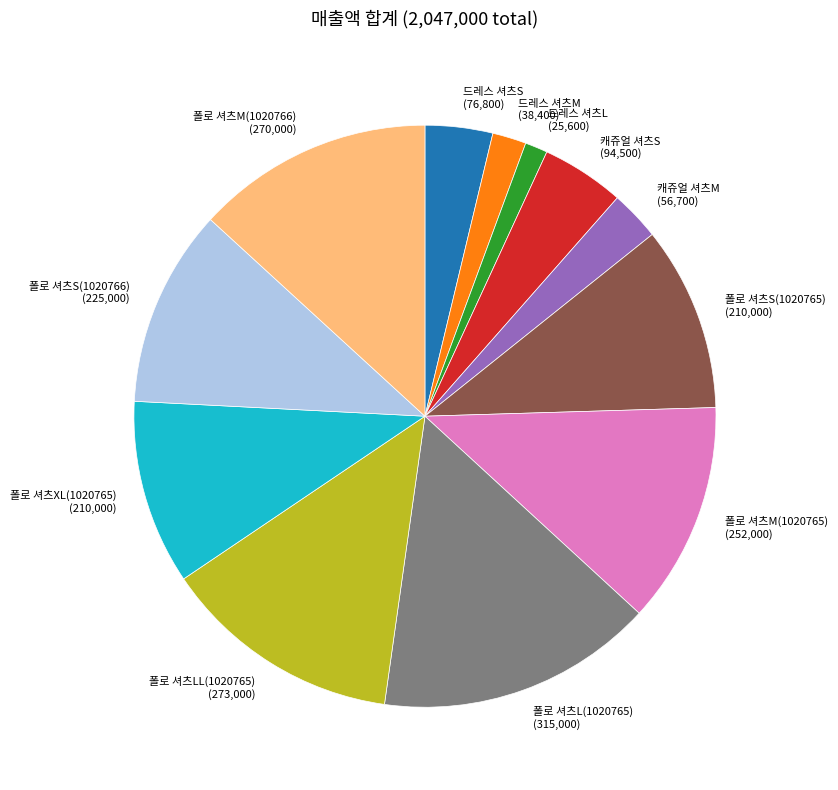

Is the sum of 캐쥬얼 셔츠S (94,500) and 폴로 셔츠S(1020765) (210,000) greater than half?

No